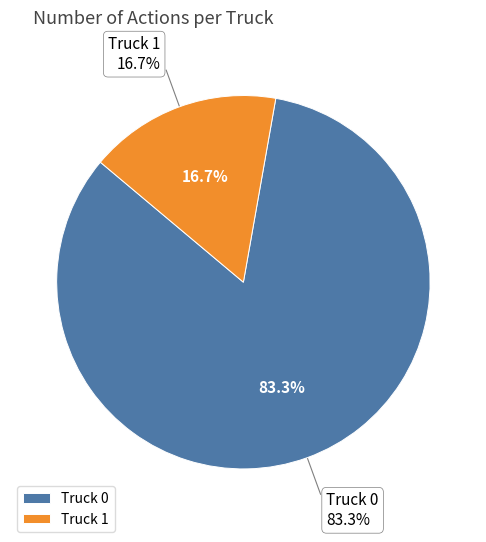

Is there a majority slice in this chart?

Yes